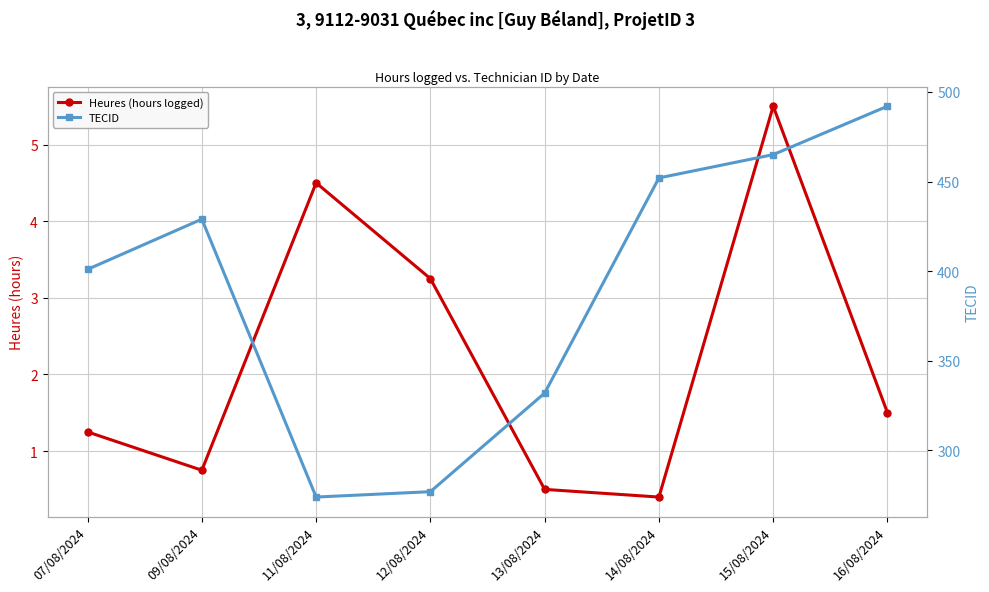

What is the approximate value of Heures (hours logged) at 14/08/2024?

0.4